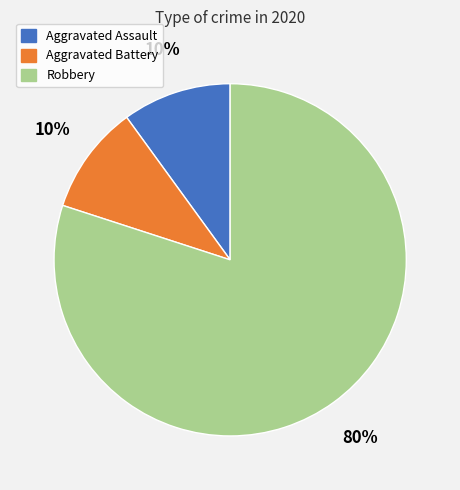

Does Aggravated Battery account for over 50% of the chart?

No